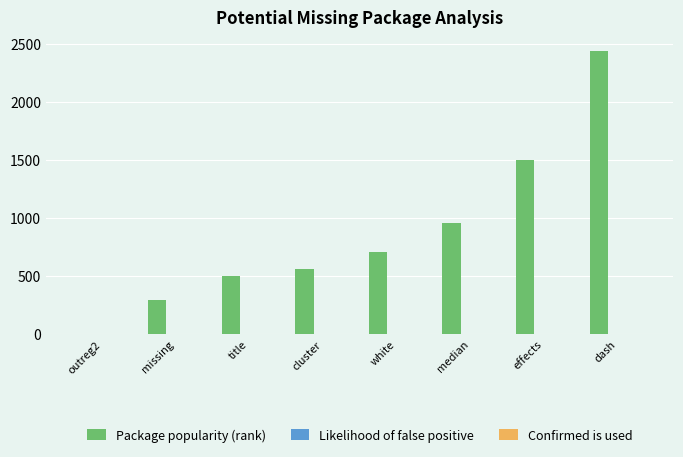

Are the bars horizontal?

No